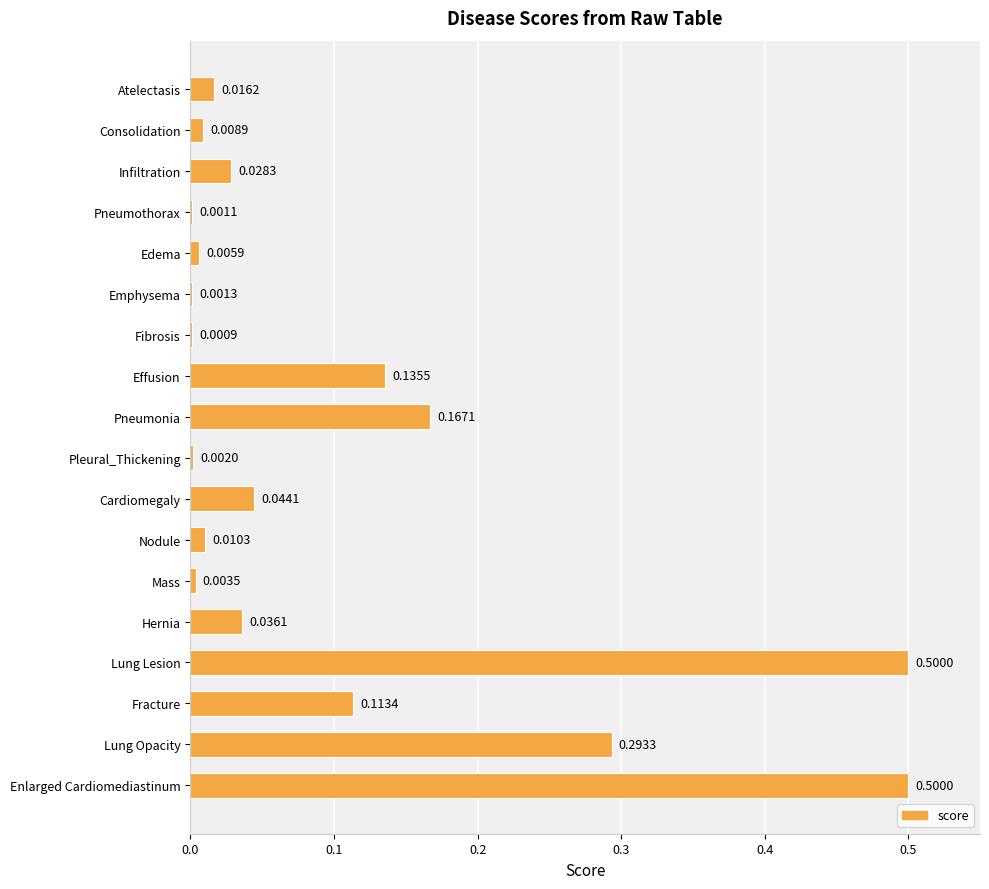

Where is the data nearest to the value 0?

Fibrosis